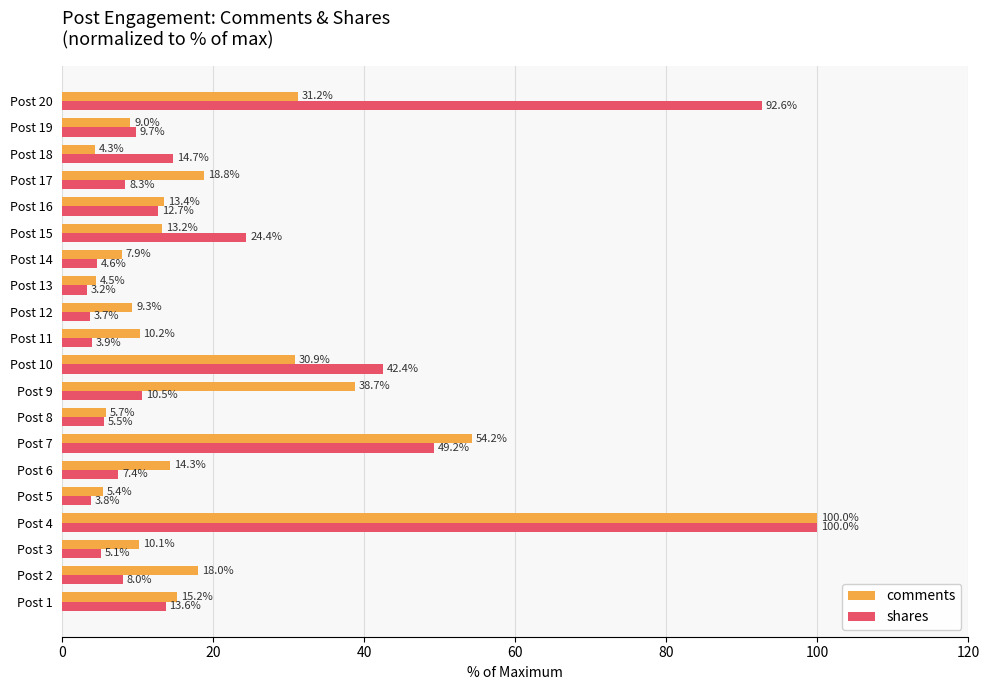

Which series has the widest spread of values?

shares